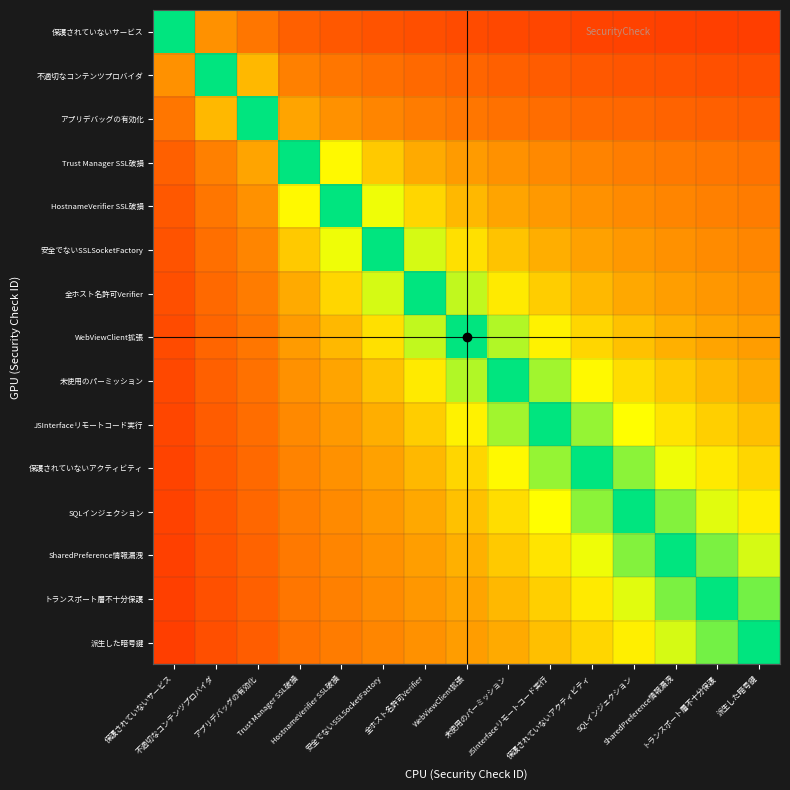

What is the spread (max minus min) of values at SQLインジェクション?

0.8